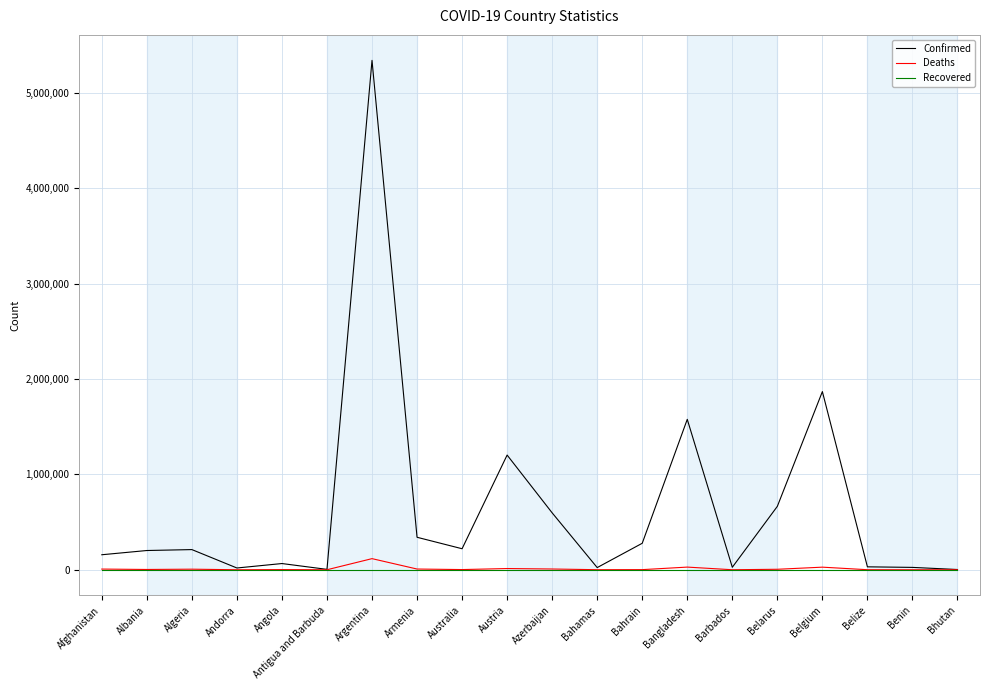

True or false: Confirmed has a value of 157499 at Afghanistan.

True